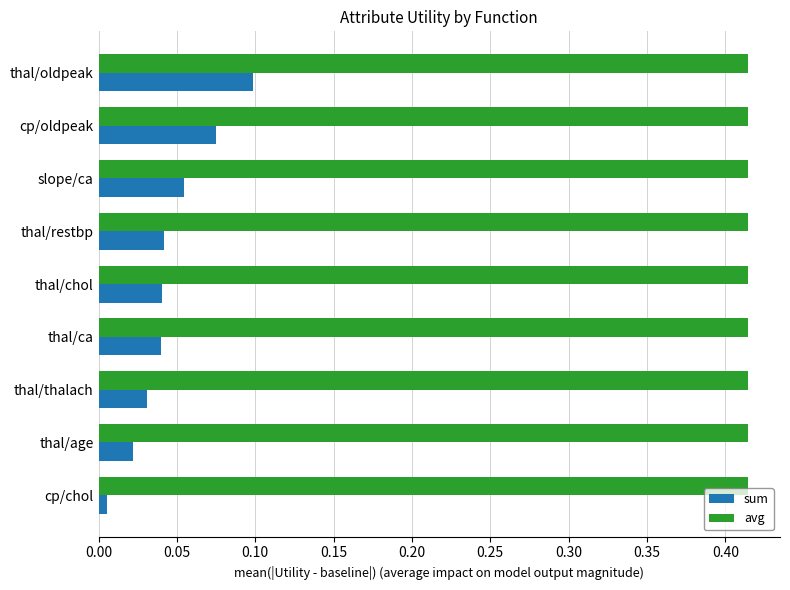

Which series has the widest spread of values?

sum